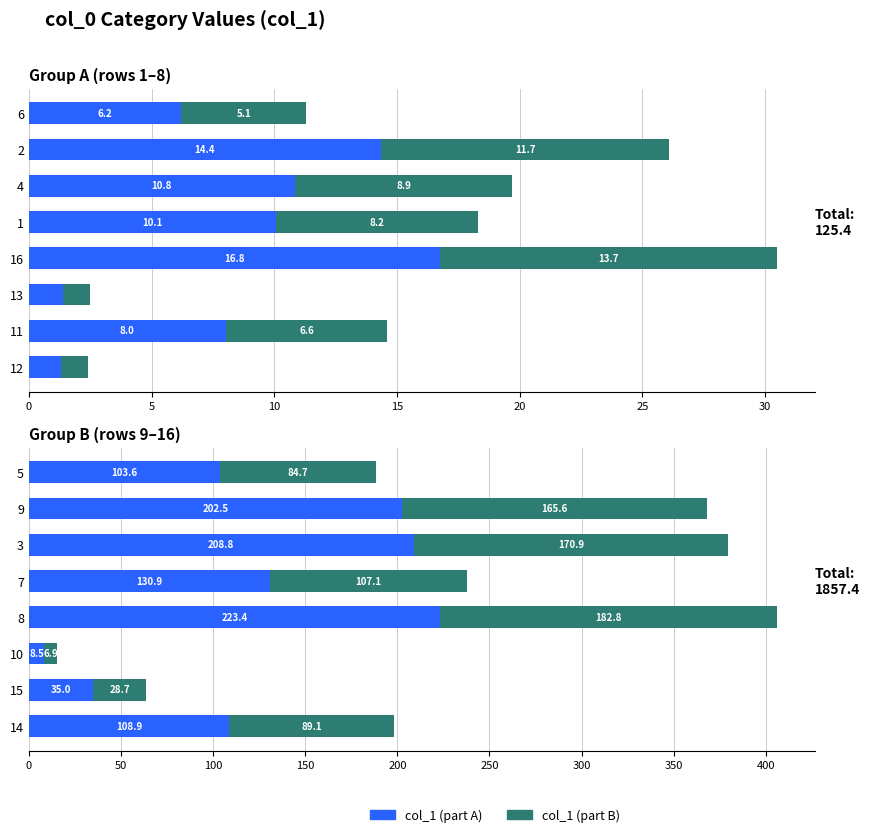

What is the highest value of the col_1 (part B) series?

182.8